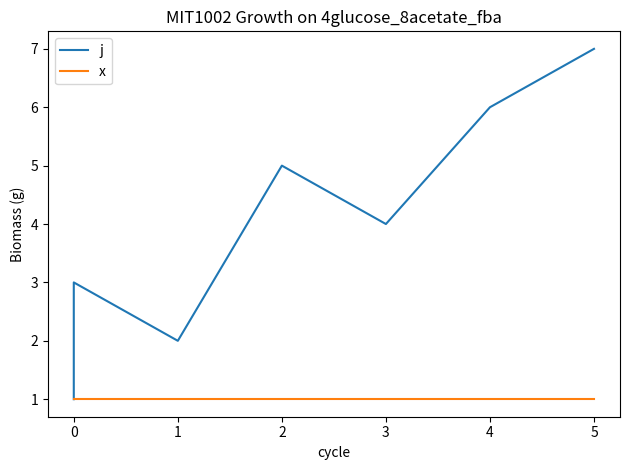

Where is j nearest to the value 4?

3